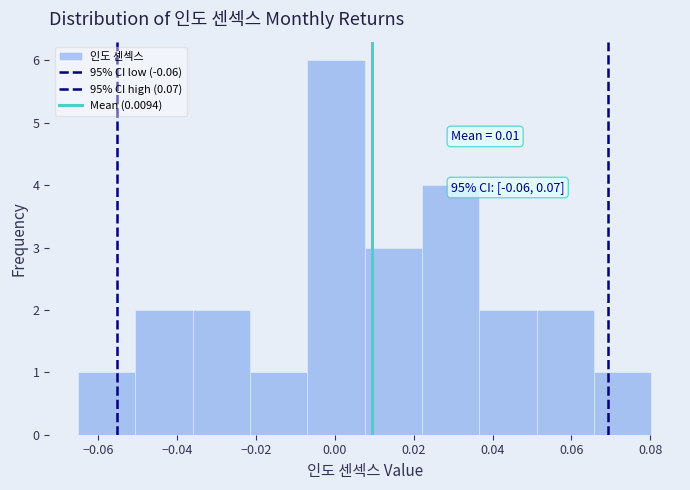

Which range on the x-axis has the tallest bar?

-0.006 to 0.008